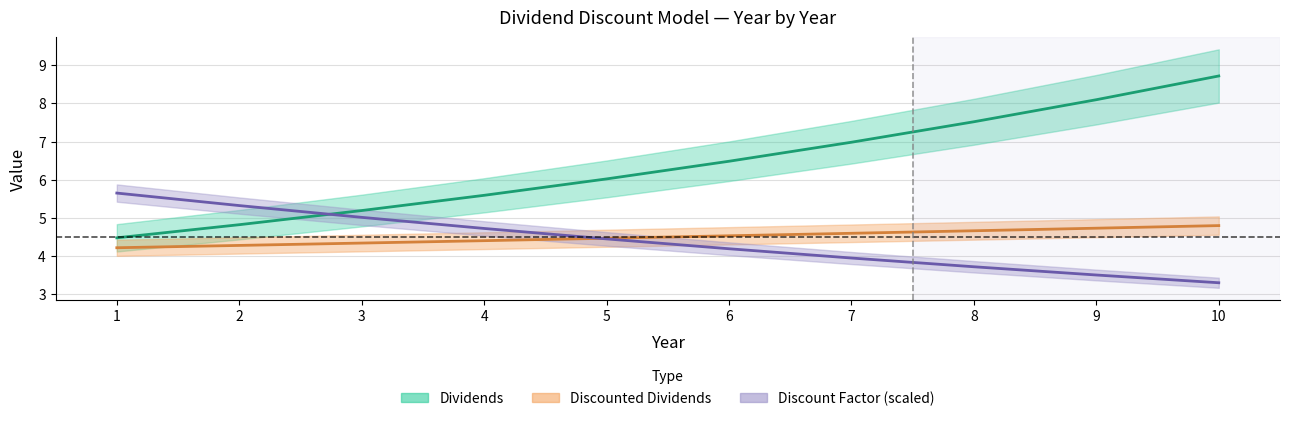

Which series has the largest range (max minus min)?

Dividends